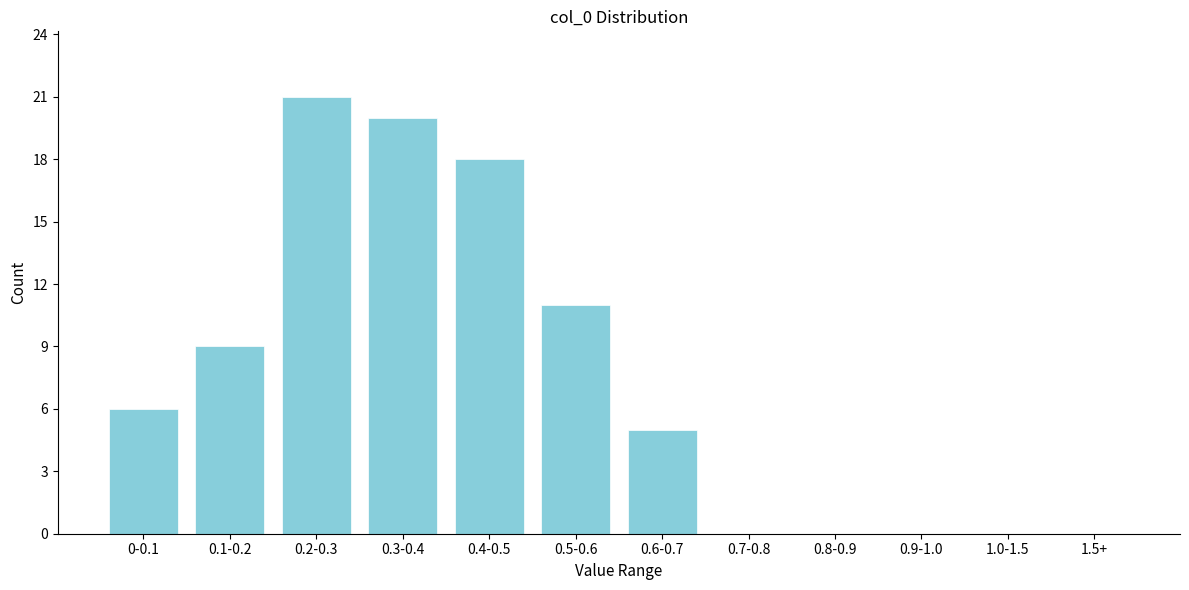

Reading right to left, what are all the values shown in this chart?

1.5+=0	1.0-1.5=0	0.9-1.0=0	0.8-0.9=0	0.7-0.8=0	0.6-0.7=5	0.5-0.6=11	0.4-0.5=18	0.3-0.4=20	0.2-0.3=21	0.1-0.2=9	0-0.1=6